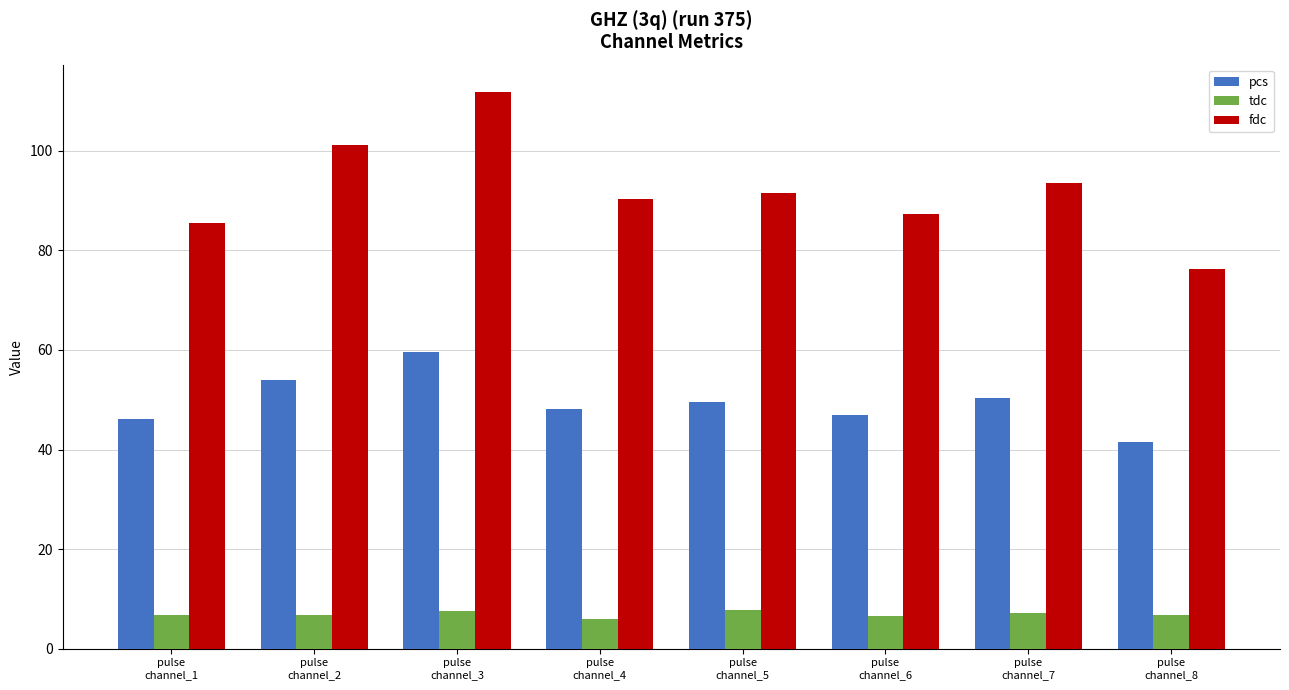

At which label is fdc closest to 93?

pulse
channel_7